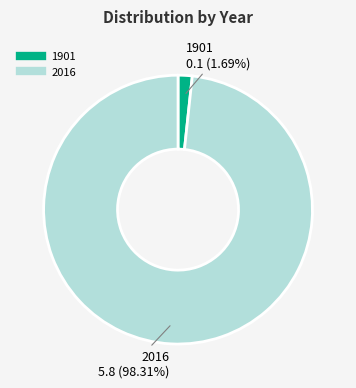

Which slice represents more than half of the pie?

2016